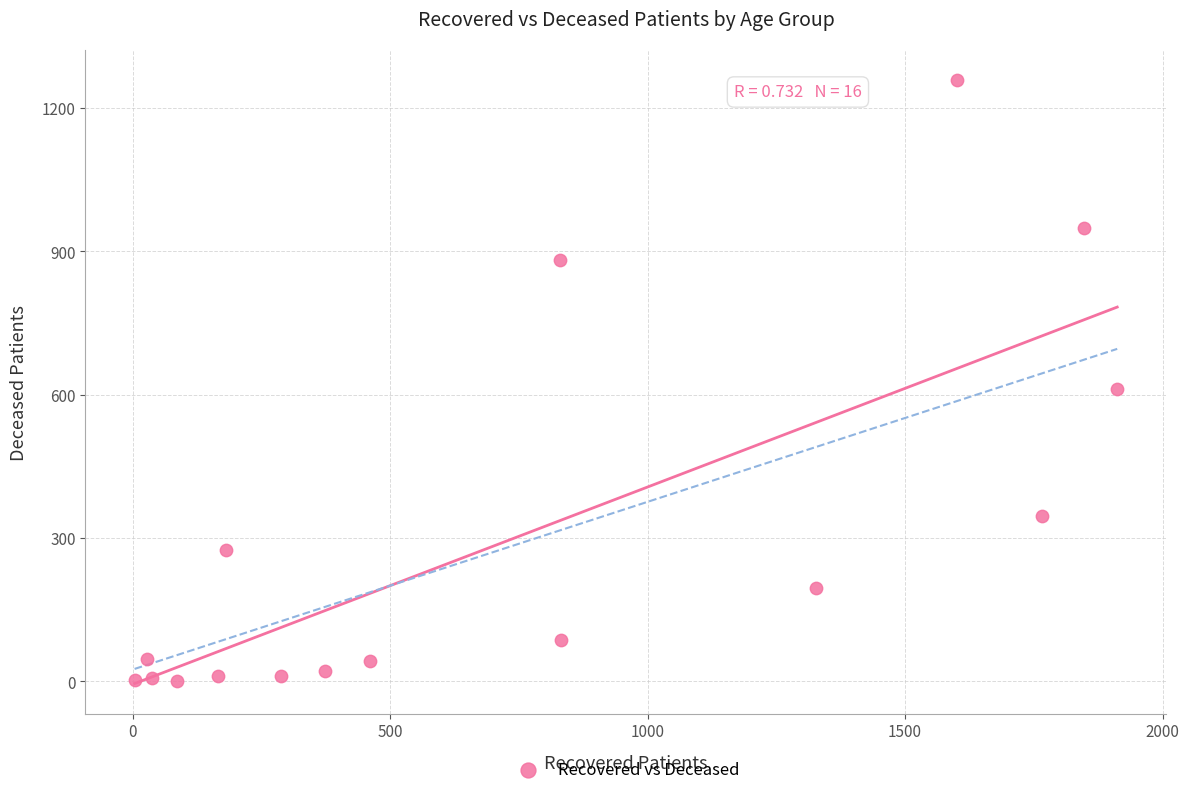

What Y value in the scatter plot is closest to 629?

613